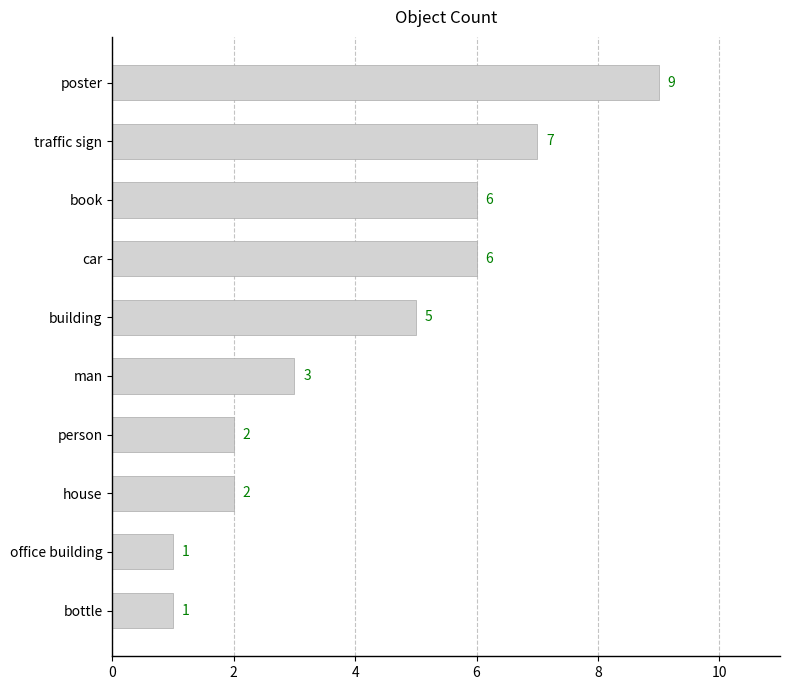

What is the change in value from traffic sign to man?

-4